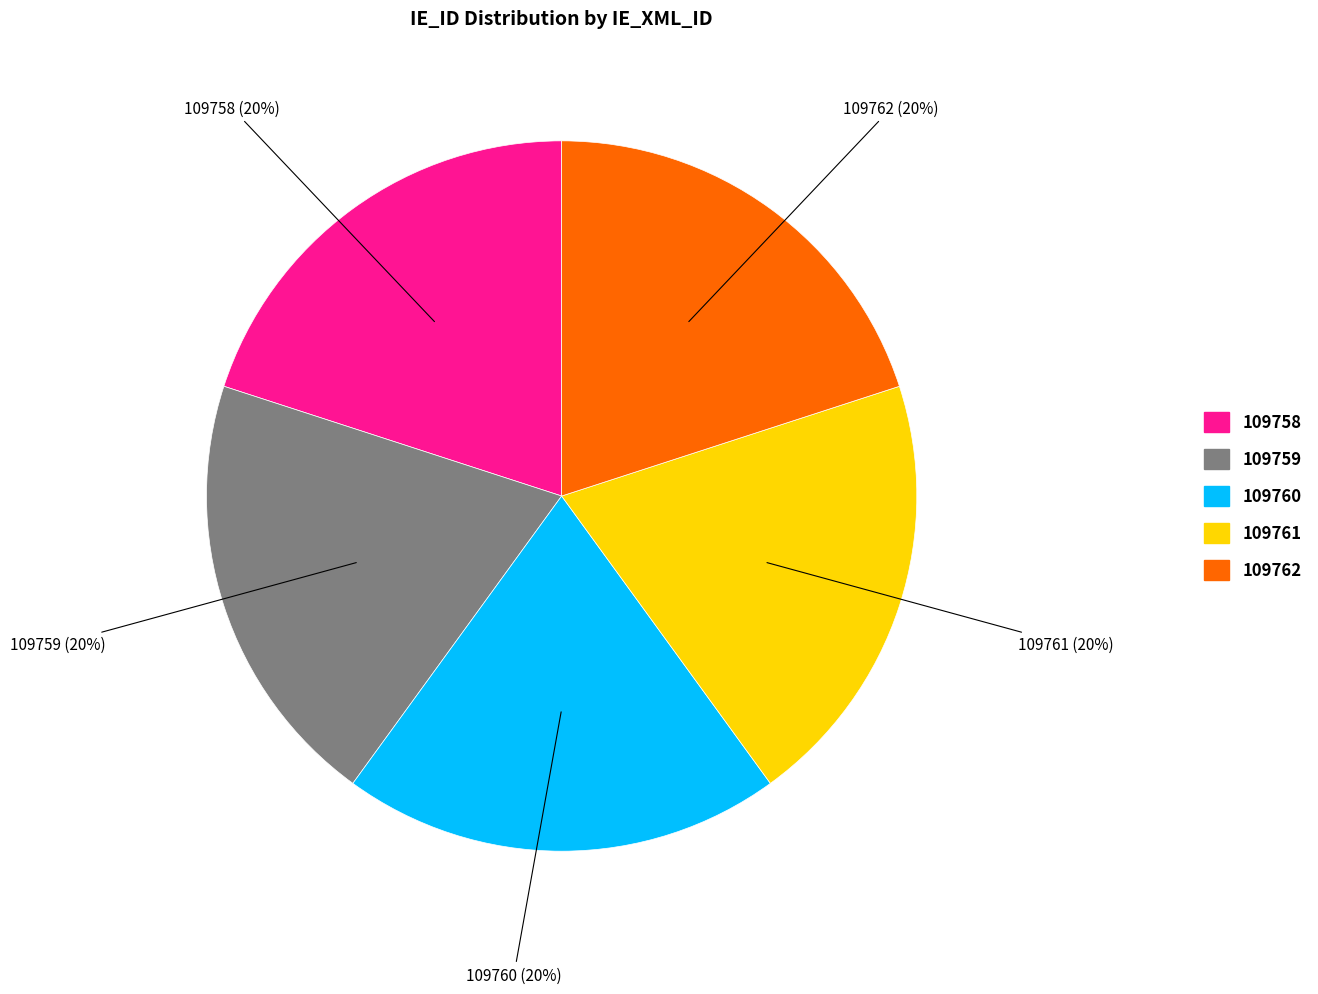

Combined, do 109761 and 109758 account for over 50%?

No